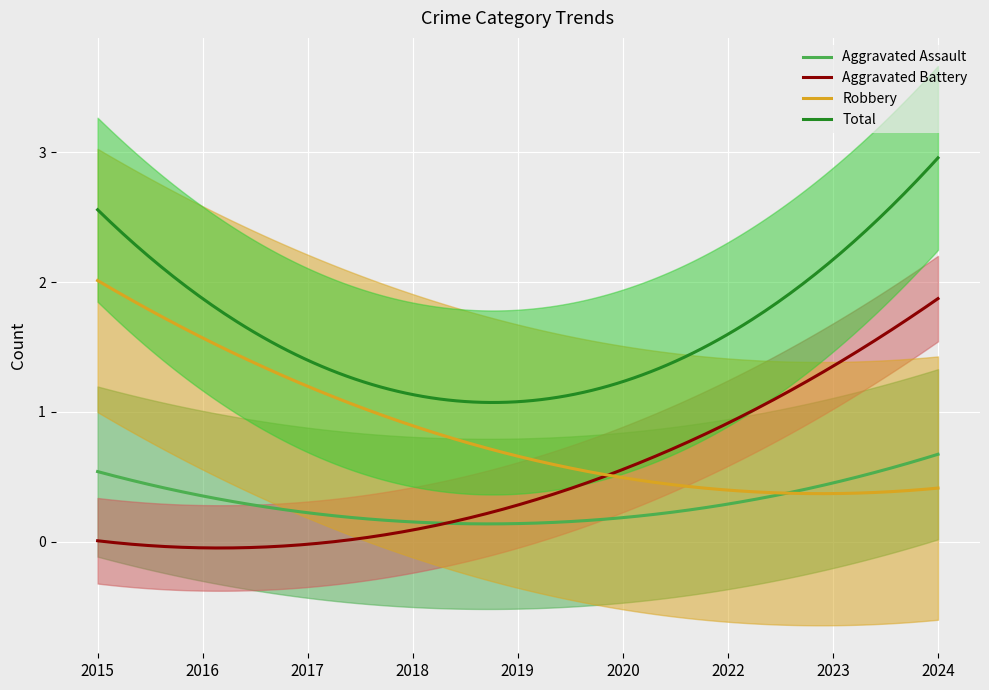

What is the maximum value for Aggravated Battery?

2